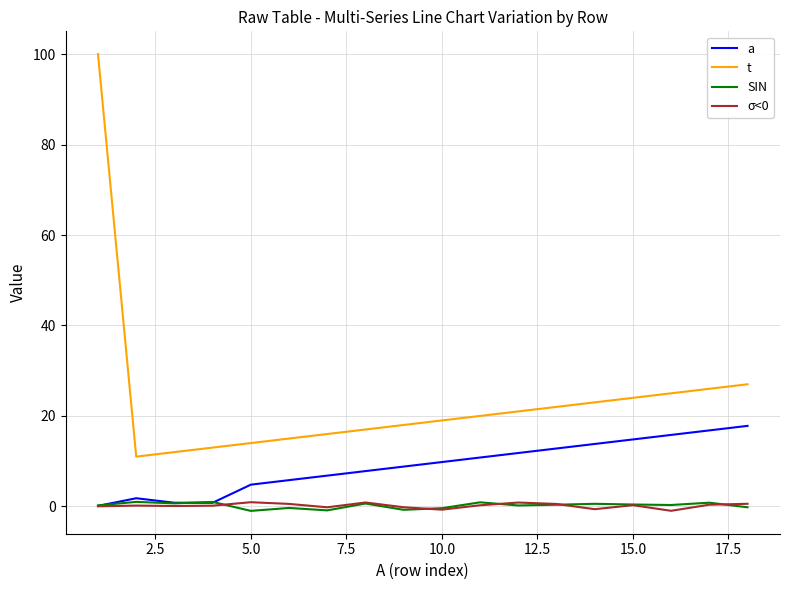

Which series has the largest total across all categories?

t